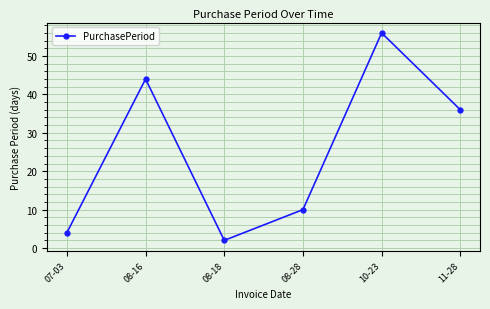

What position from the right is 11-28?

1